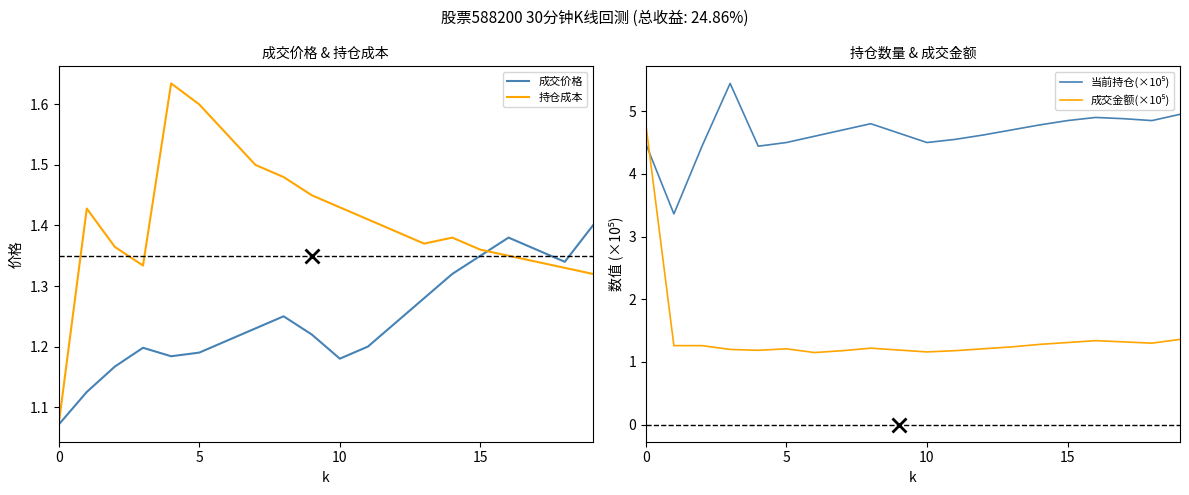

Which series has the widest spread of values?

成交金额(×10⁵)